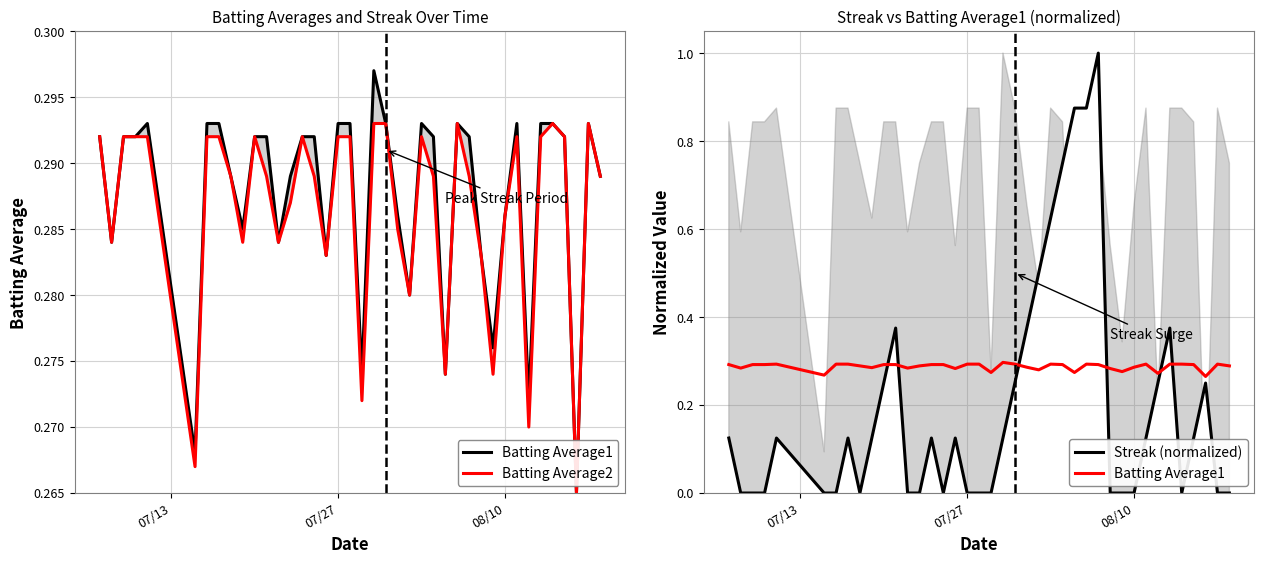

Count the Batting Average2 values in the range 0 to 1.

40